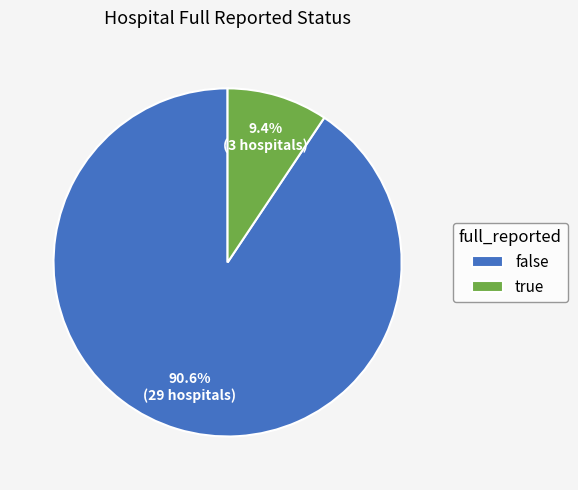

Between false and true, which is larger?

false